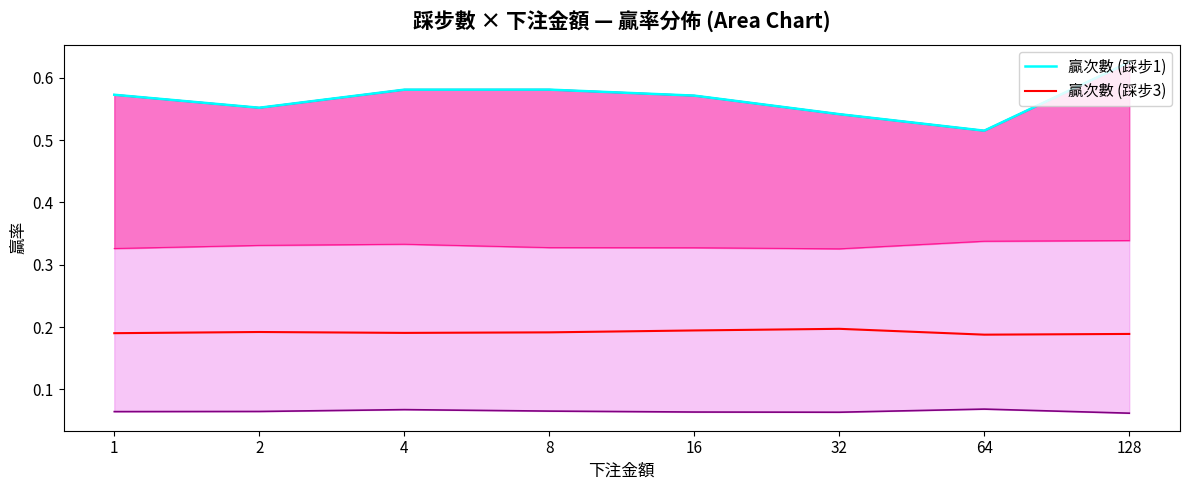

Which label corresponds to the largest value in the chart?

128